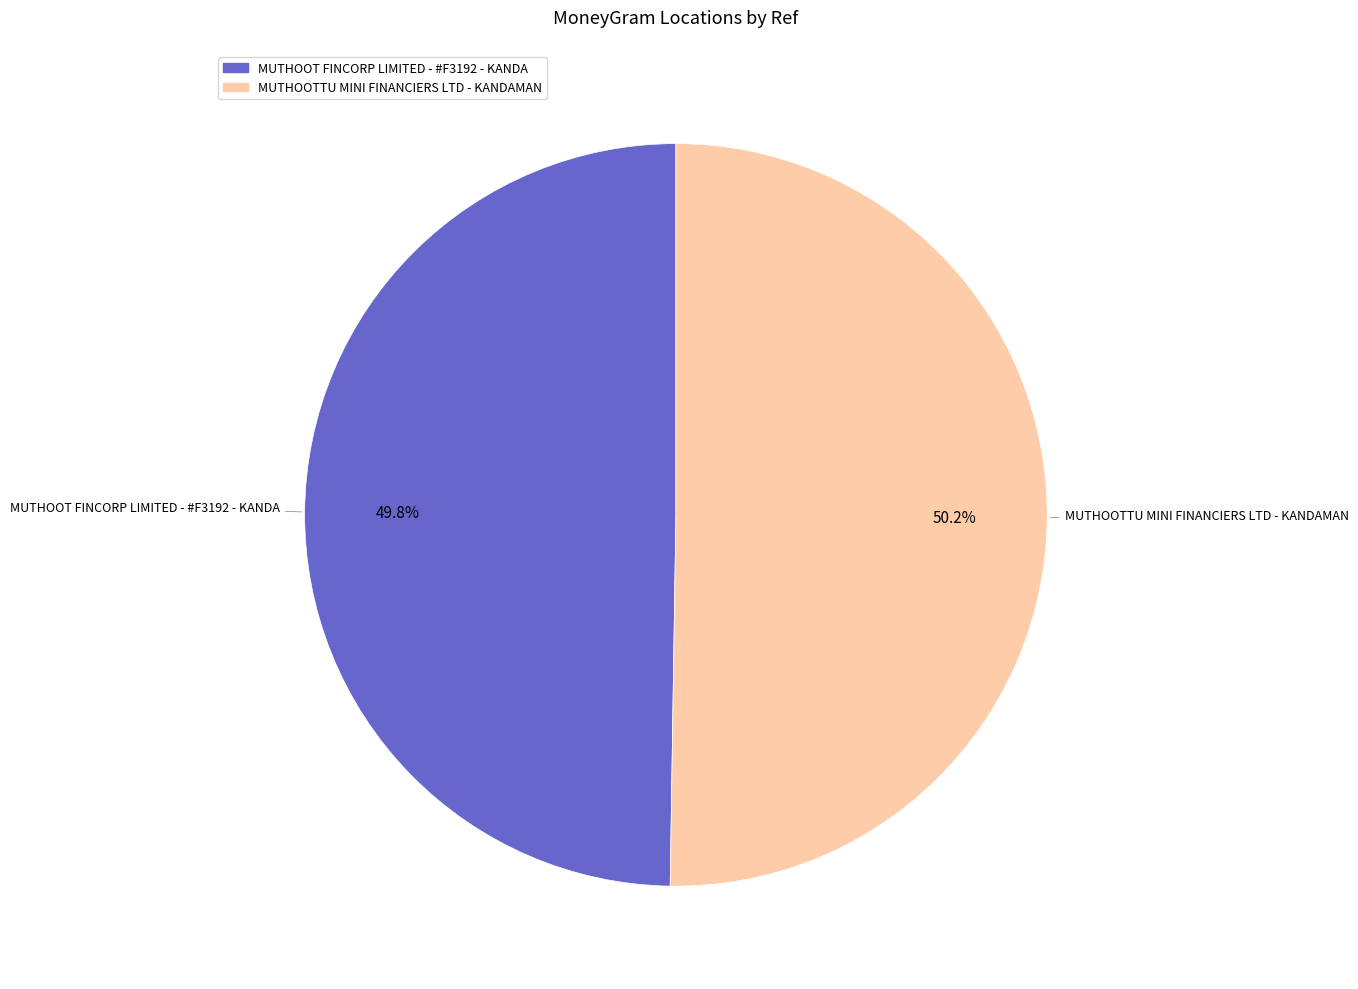

Does any single category account for the majority?

Yes